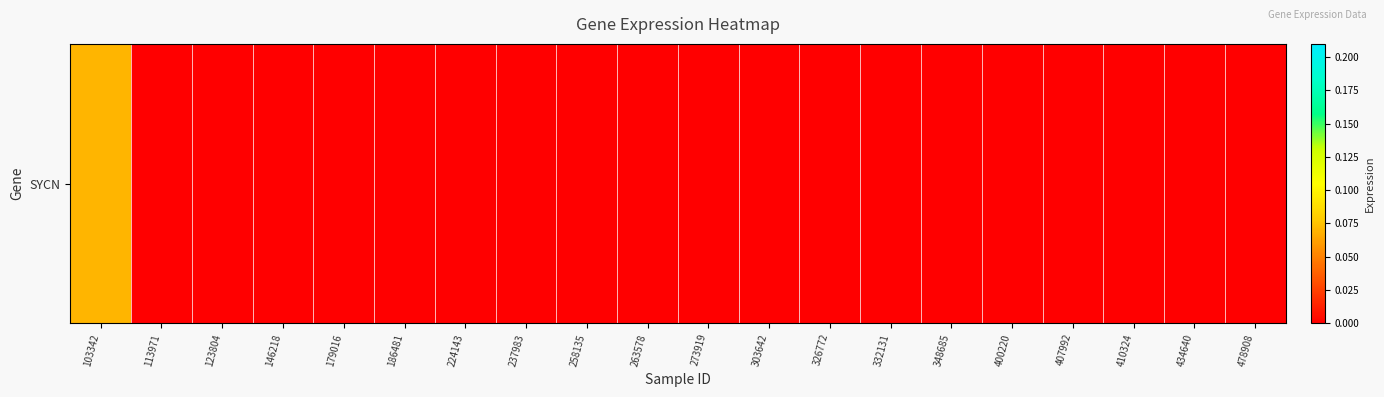

Is it true that the value at 237983 is -0.0?

False